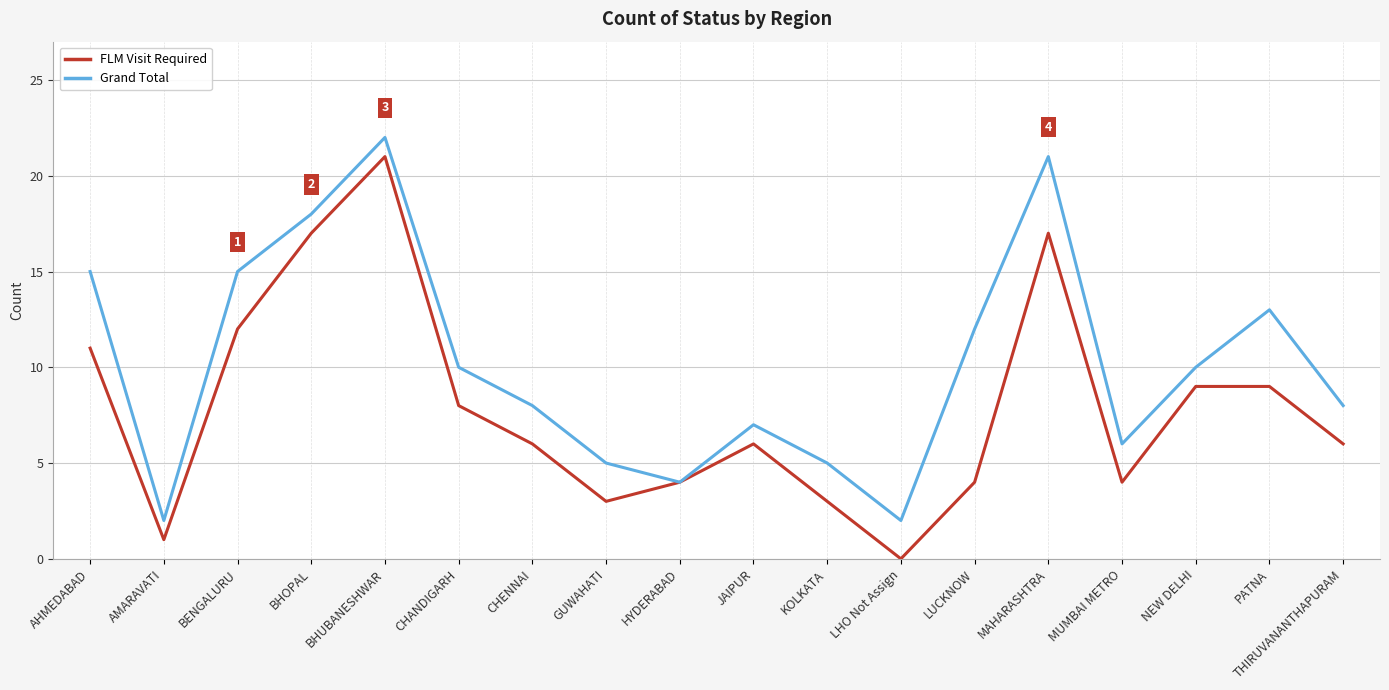

True or false: Grand Total has a value of 8 at CHENNAI.

True